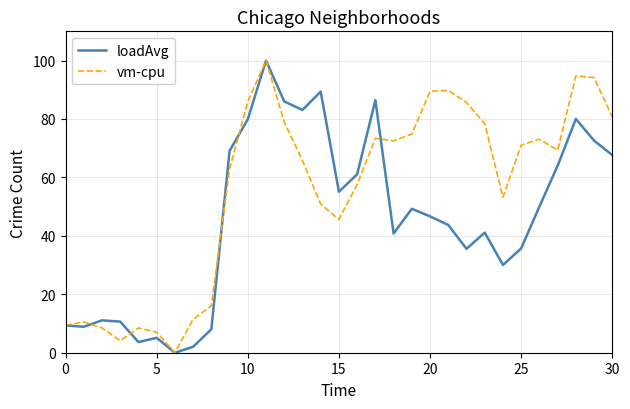

What is the difference between the second highest and second lowest values in the loadAvg series?

87.3